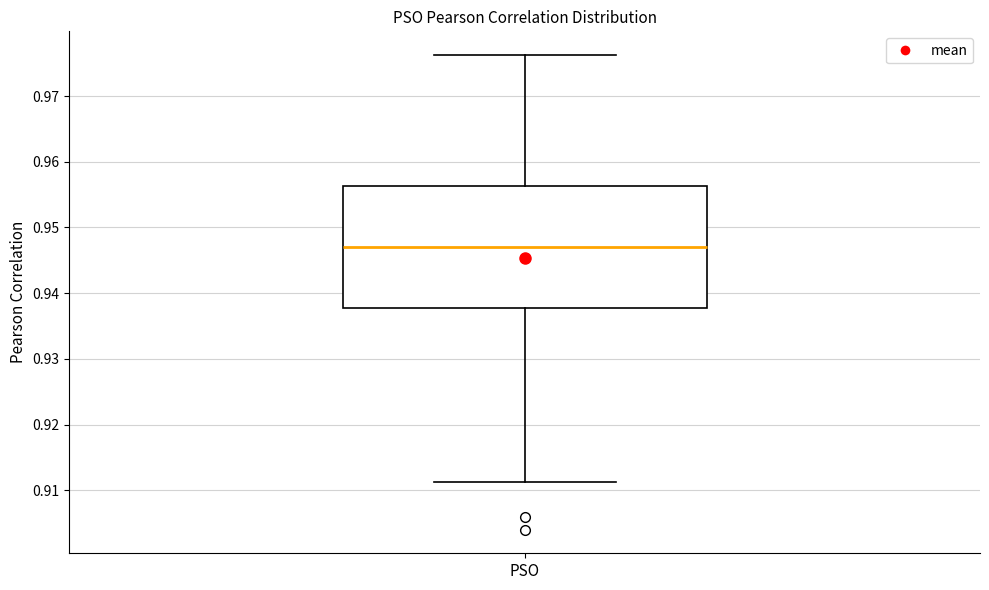

Read this box plot against the y-axis: the position of the median line, the range covered by the box, and the ends of both whiskers. The values are not printed on the chart, so give them approximately, as read against the axis.

median 0.947, box 0.938 to 0.956, whiskers 0.911 to 0.976